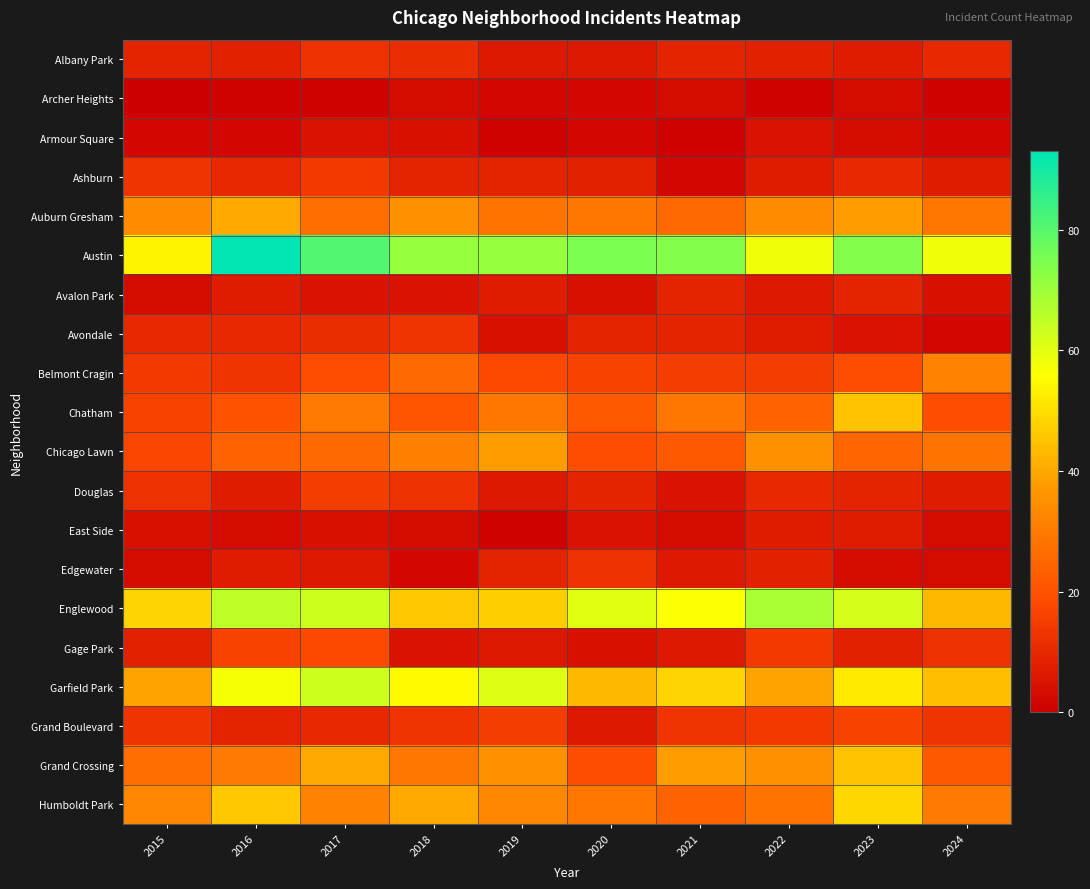

At which category is the sum across all series the highest?

2023